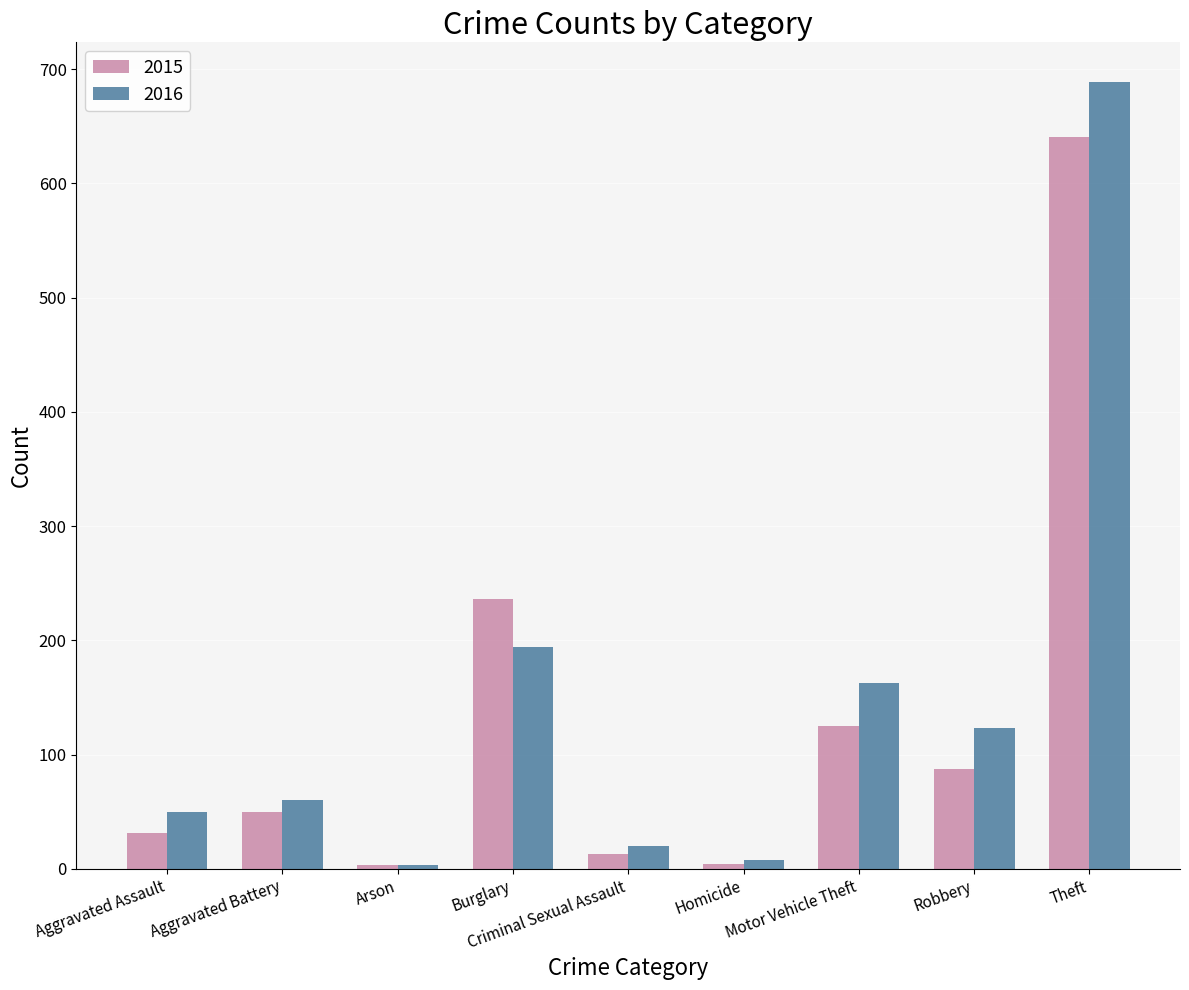

What is the average value of the 2016 series?

146